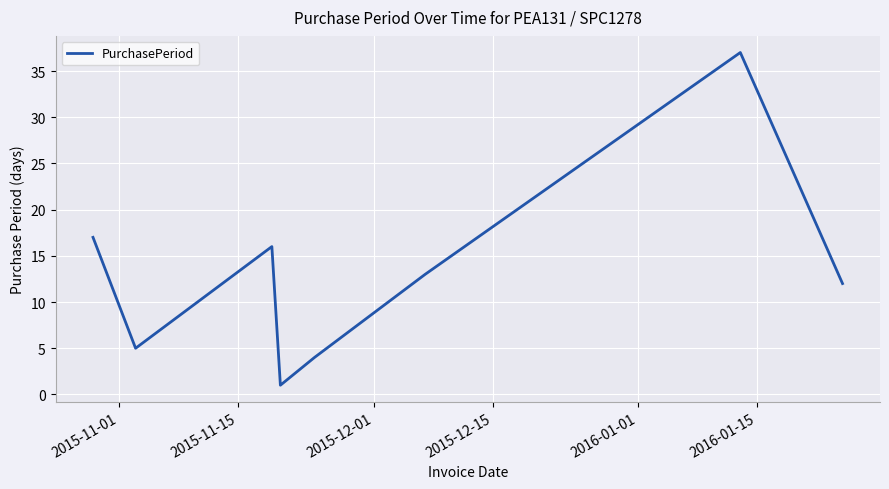

What is the difference between the maximum and minimum values?

36